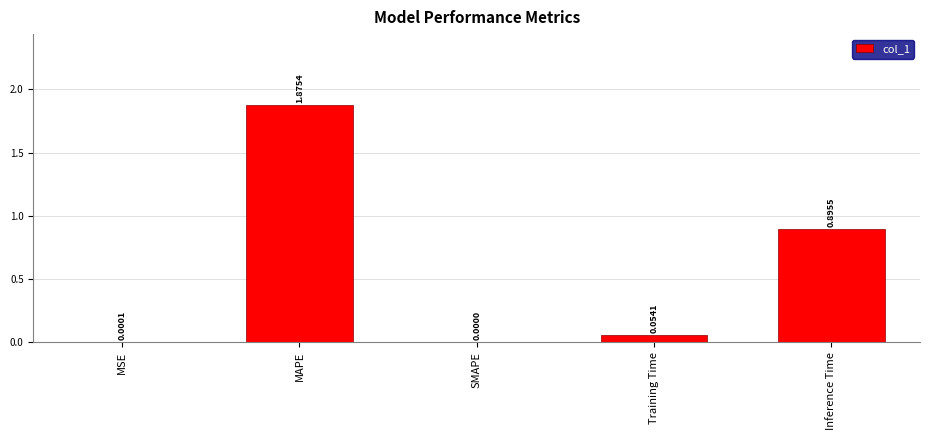

The value at MAPE is 0.7. True or false?

False